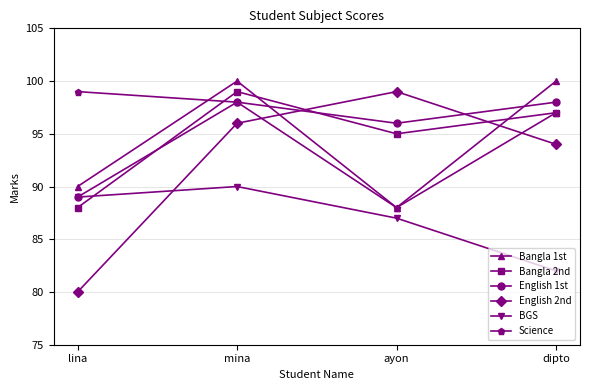

Where is the first local minimum for English 1st?

ayon